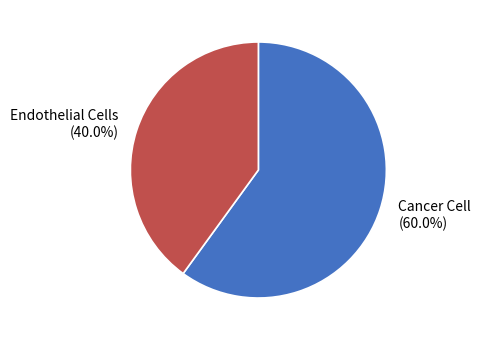

To the nearest percent, what portion does Cancer Cell represent?

60%